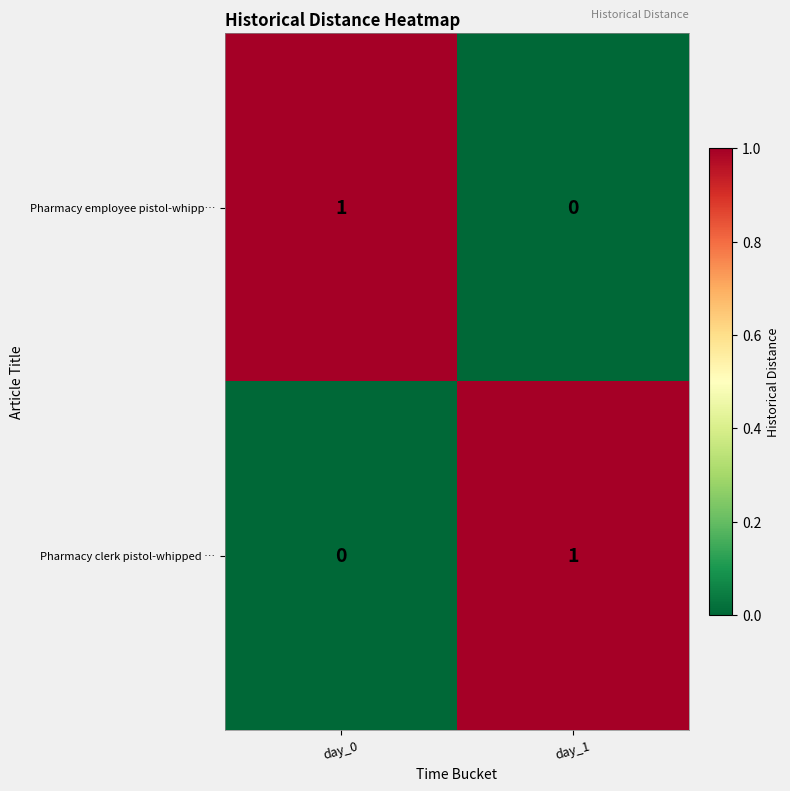

At day_1, list the series in order from largest to smallest.

Pharmacy clerk pistol-whipped …, Pharmacy employee pistol-whipp…